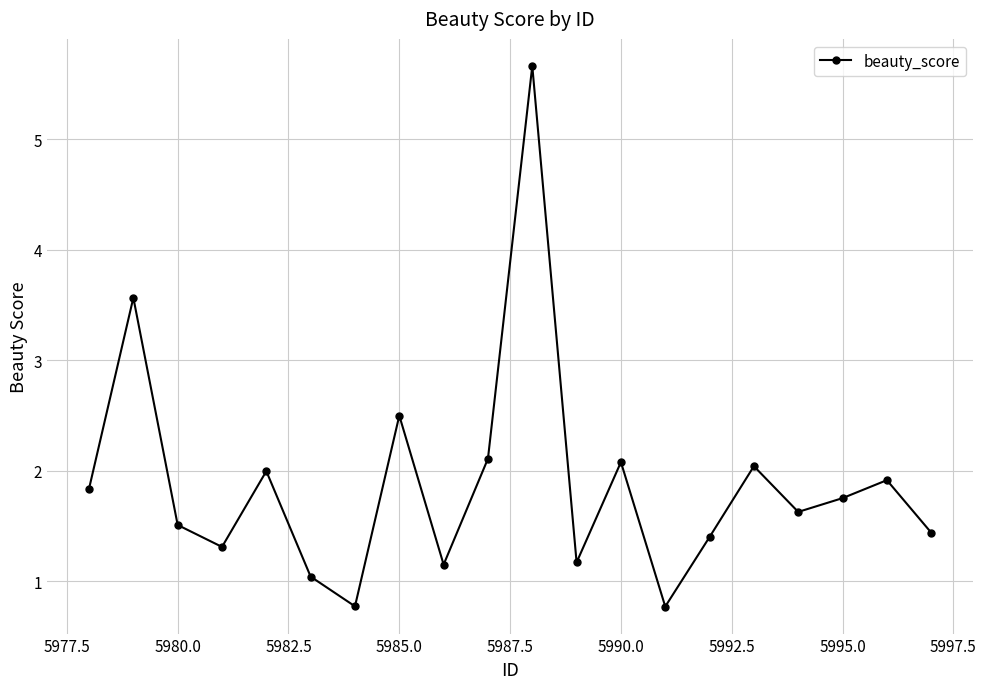

True or false: the data has more than 1 interior local peaks.

True